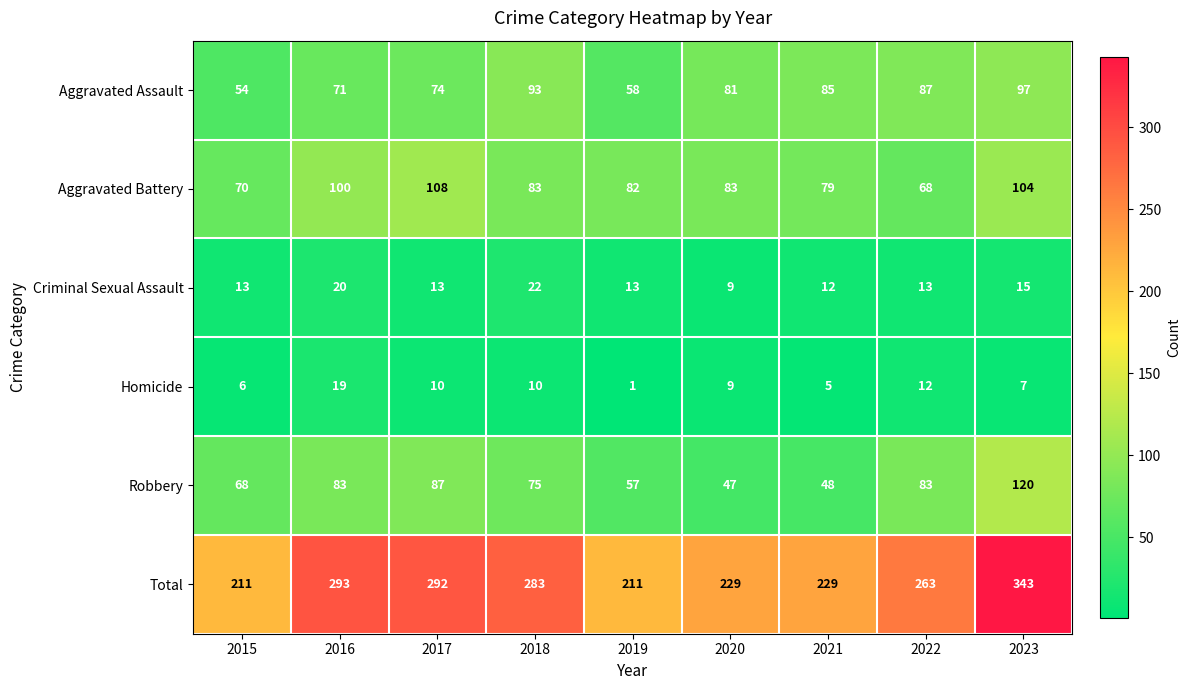

What is the maximum value shown in the chart?

343